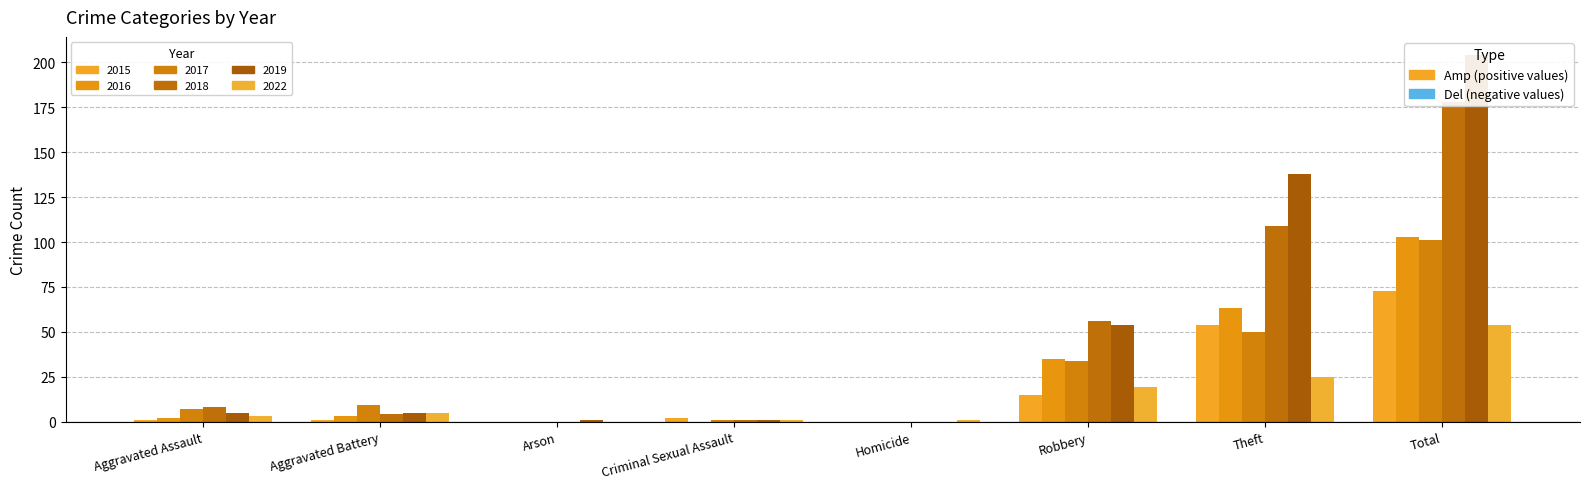

How many groups of bars are there?

8